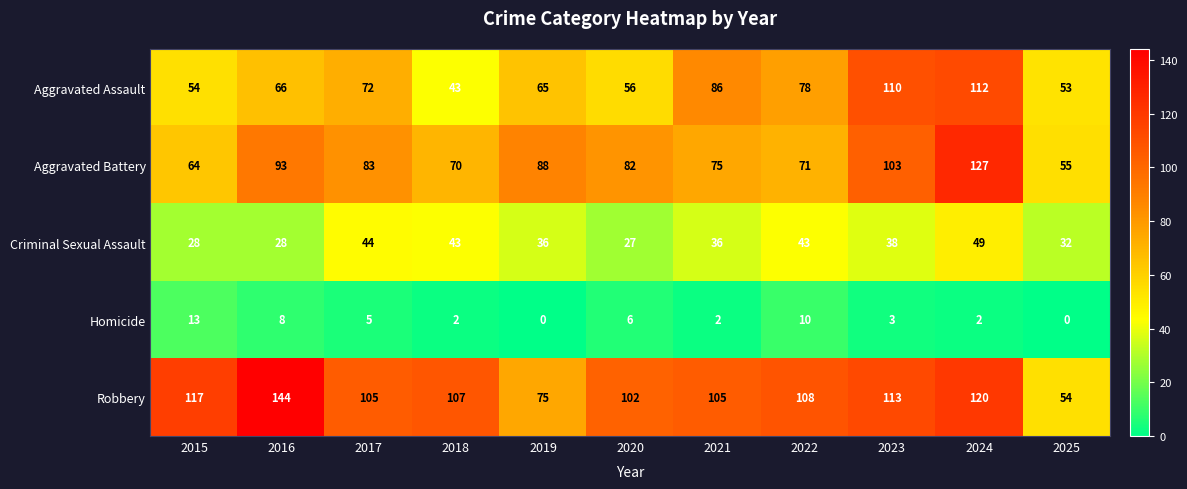

What is the total value across all series at 2016?

339